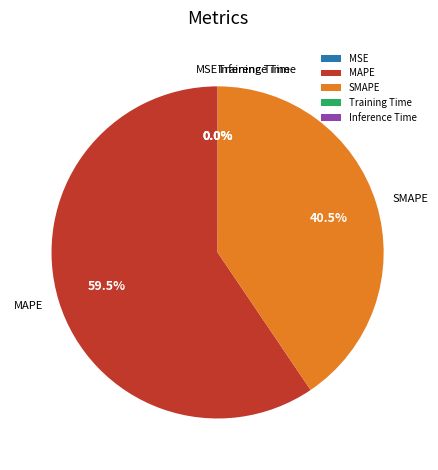

What percentage is NOT represented by MAPE?

40.5%